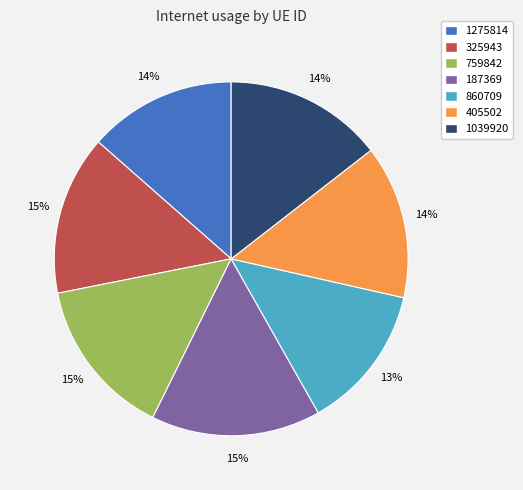

Combined, do 325943 and 1275814 account for over 50%?

No